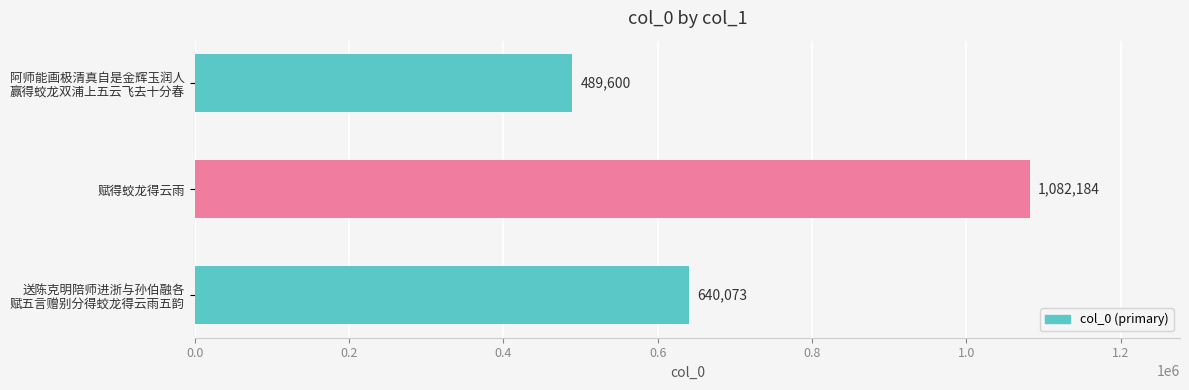

Reading bottom to top, what are all the values shown in this chart?

640073	1082184	489600